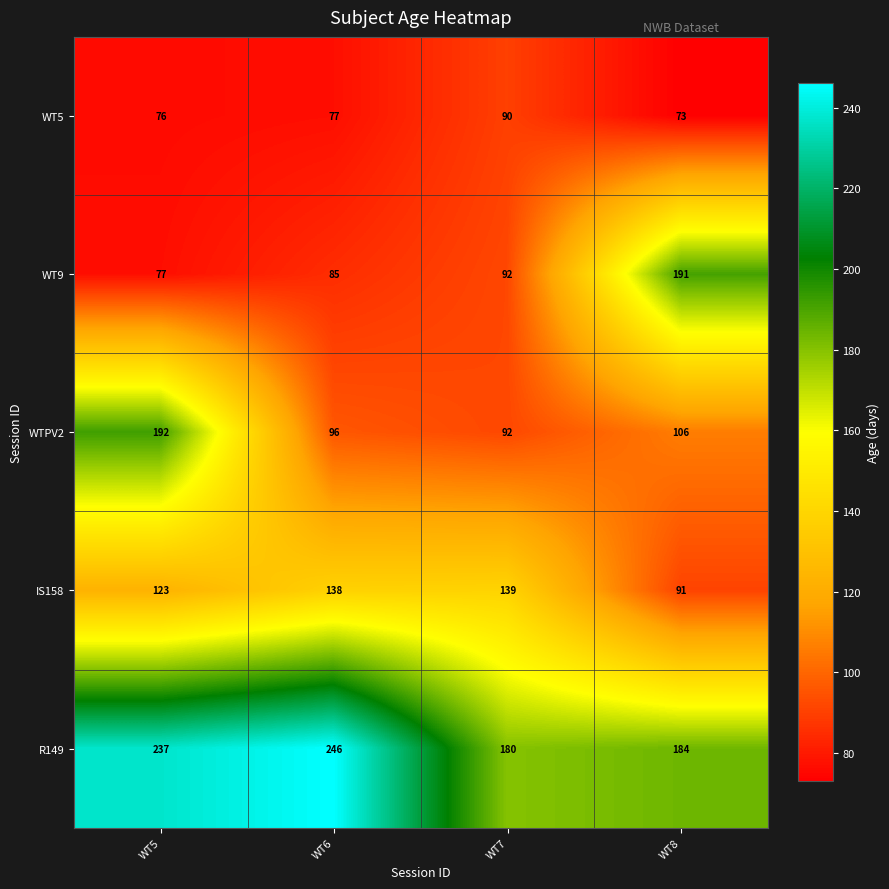

What is the total value across all series at WT7?

593